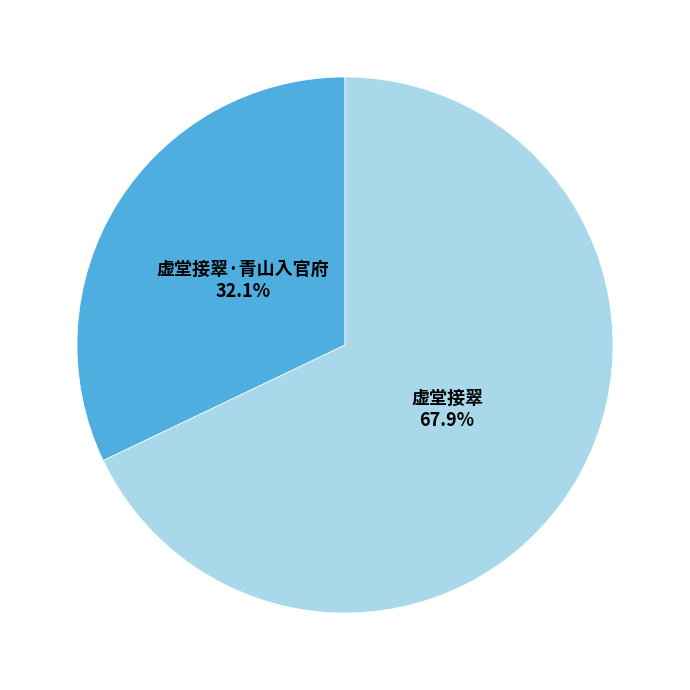

Count the number of slices in the pie.

2